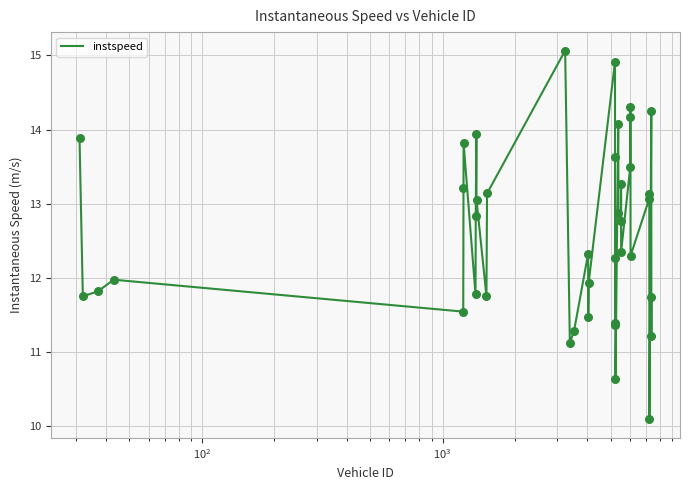

What is the difference between the maximum and minimum values?

5.0